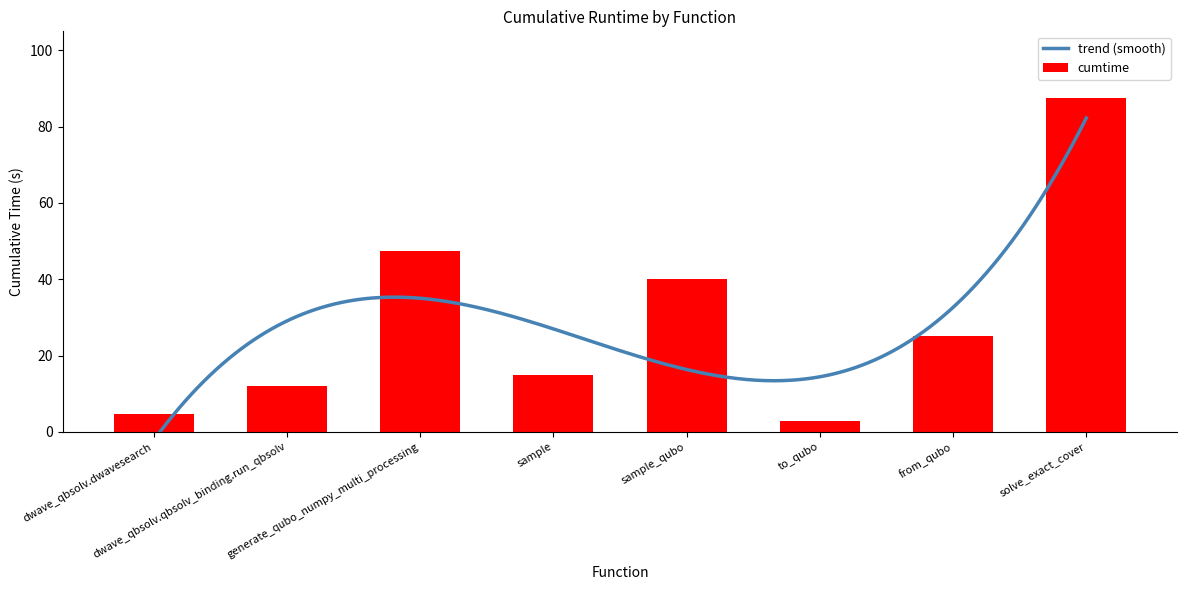

How many data points are less than 25?

4